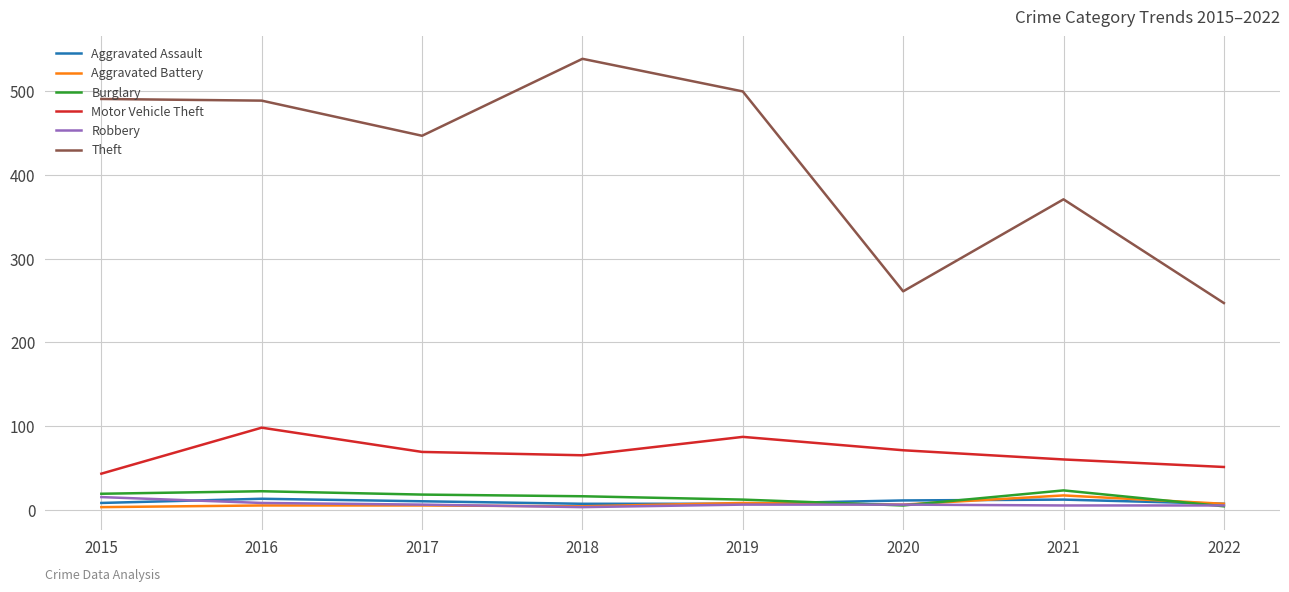

What is the sum of the Motor Vehicle Theft values at 2020 and 2016?

169